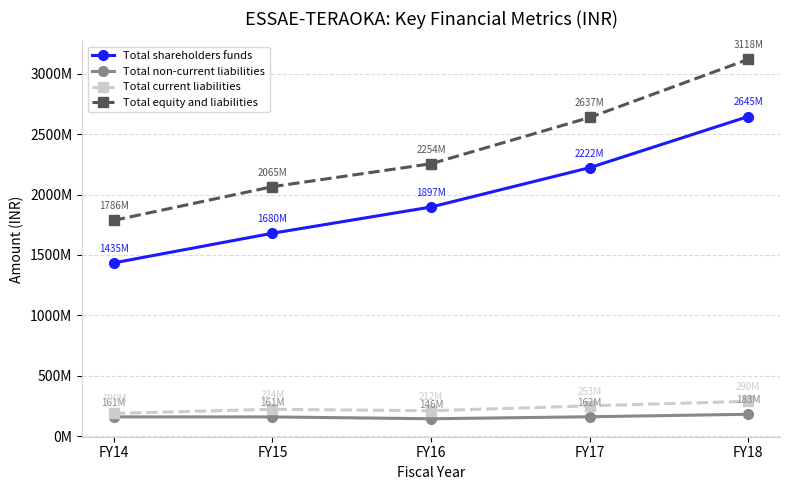

How many interior local peaks does the Total current liabilities series have?

1